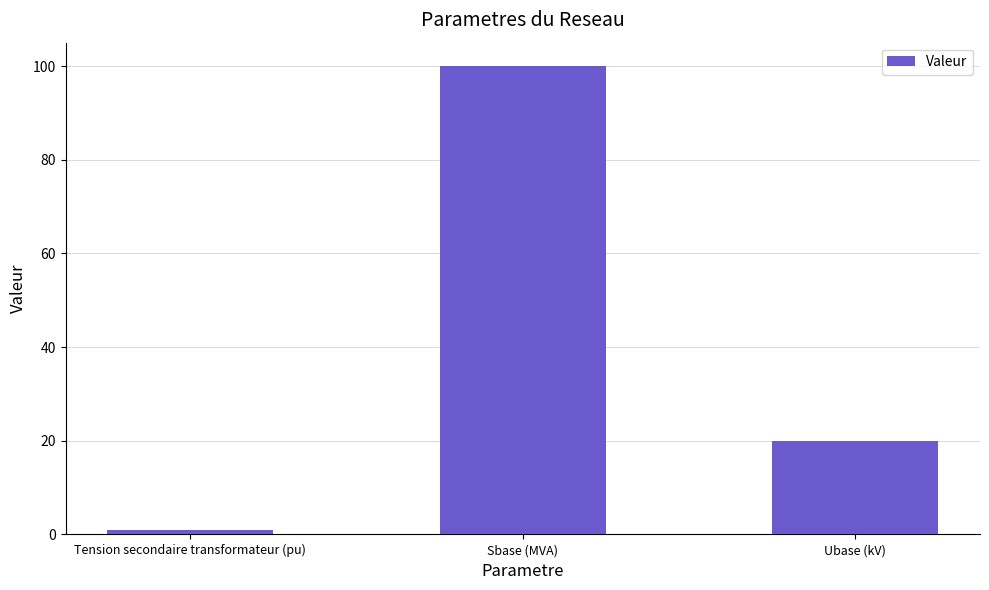

At which label is the value closest to 50?

Ubase (kV)